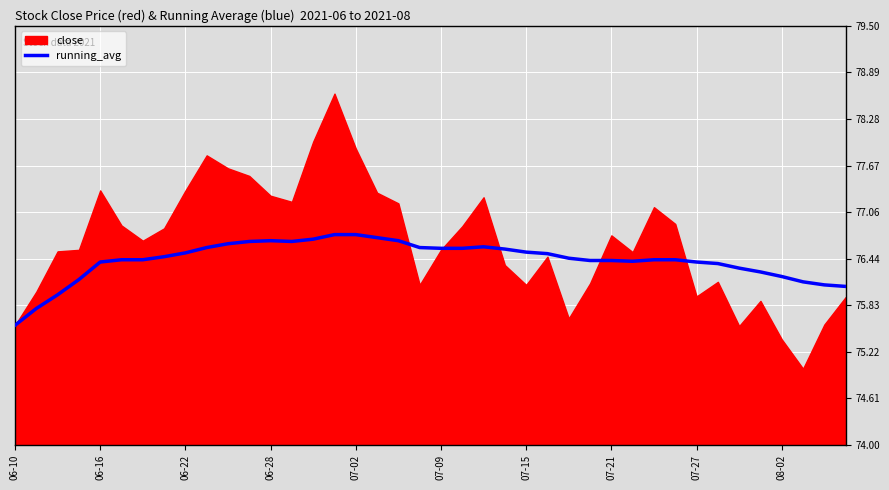

What is the lowest value of the running_avg series?

75.6